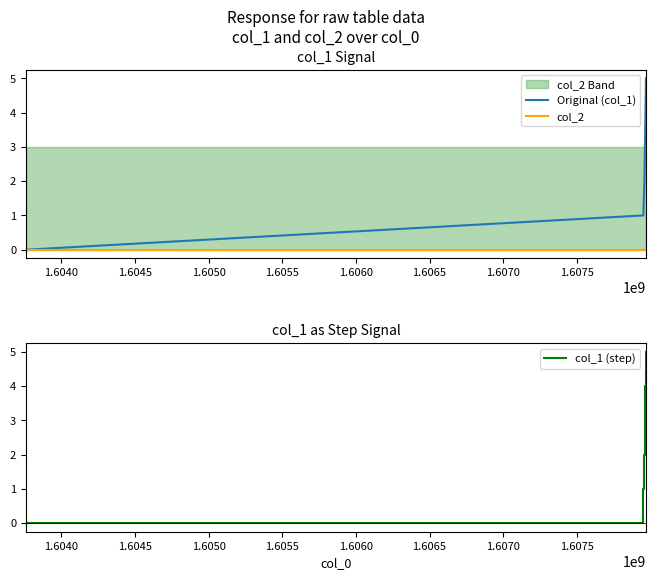

How many values in the Original (col_1) series exceed 3?

2